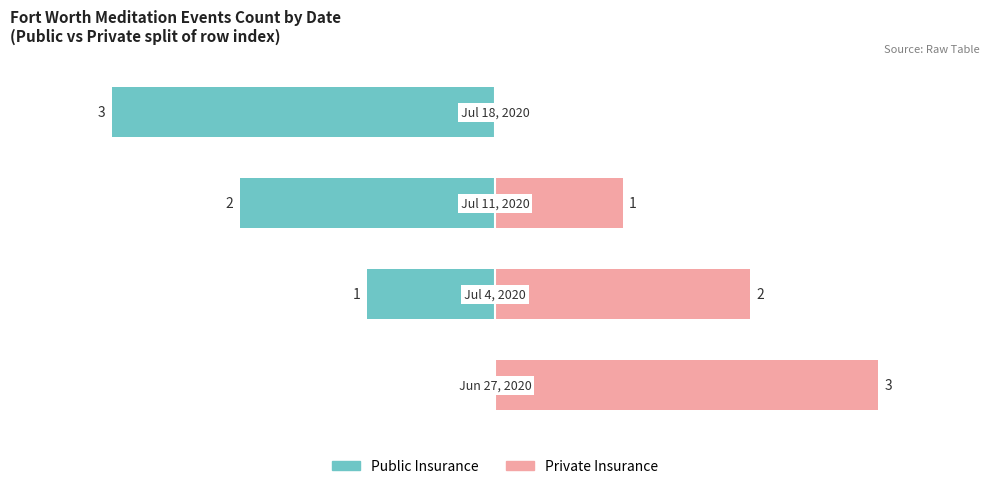

True or false: Public Insurance has a value of -3 at 3.

True